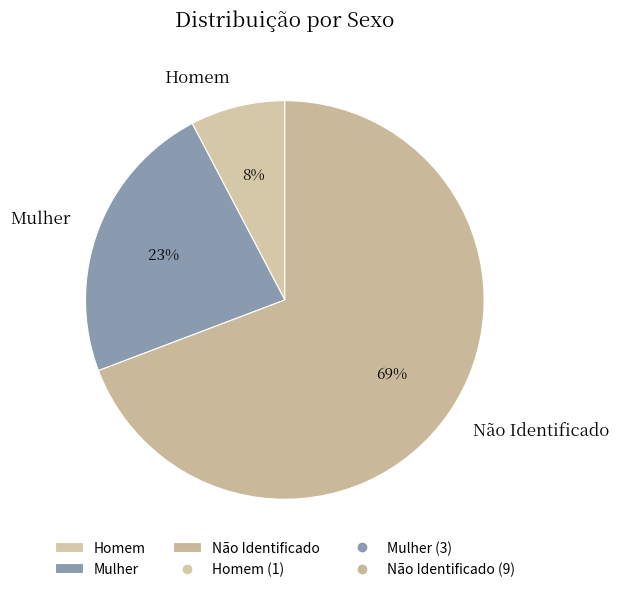

What is the smallest slice in the pie chart?

Homem